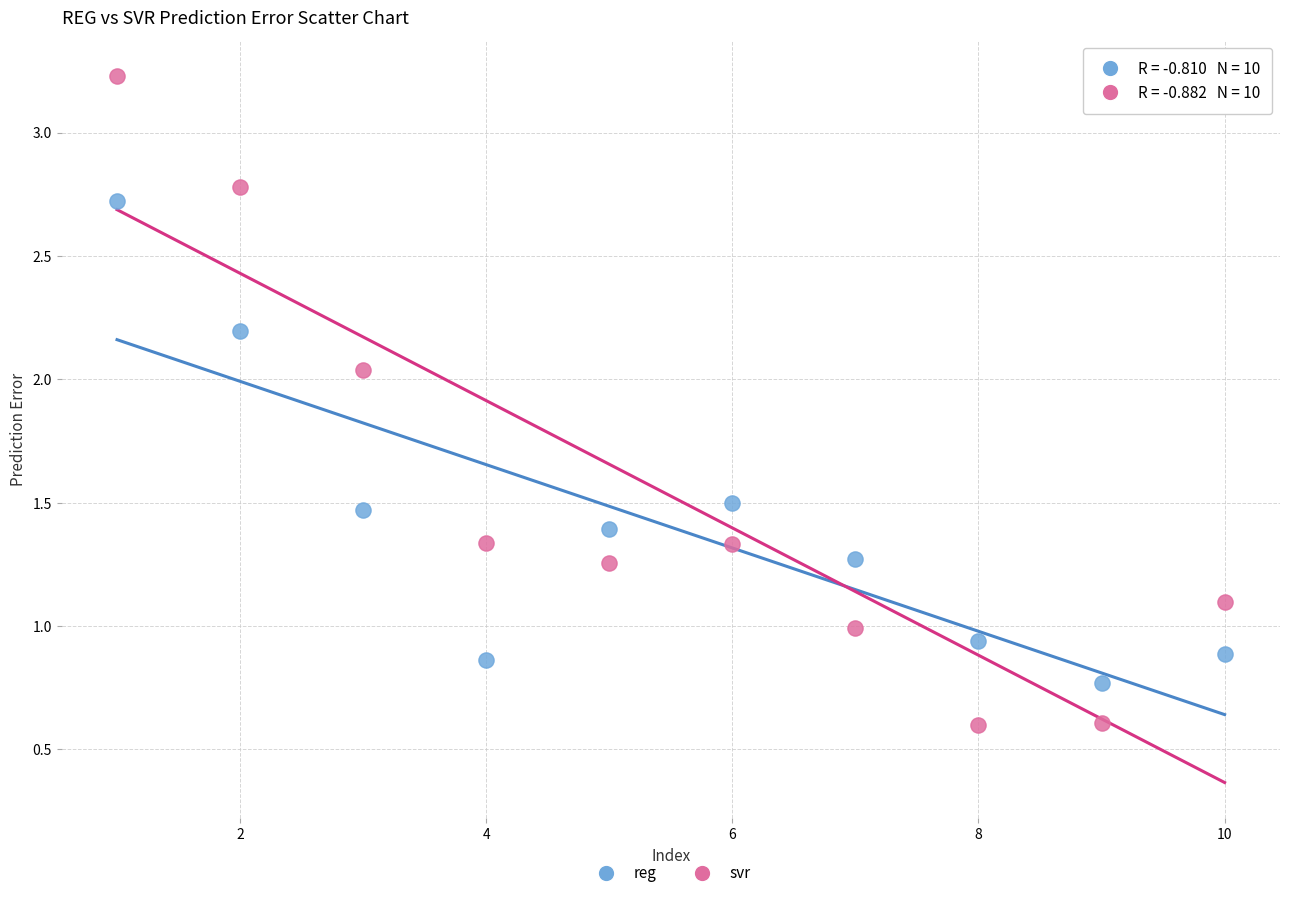

What are all the series names shown in the legend?

reg, svr